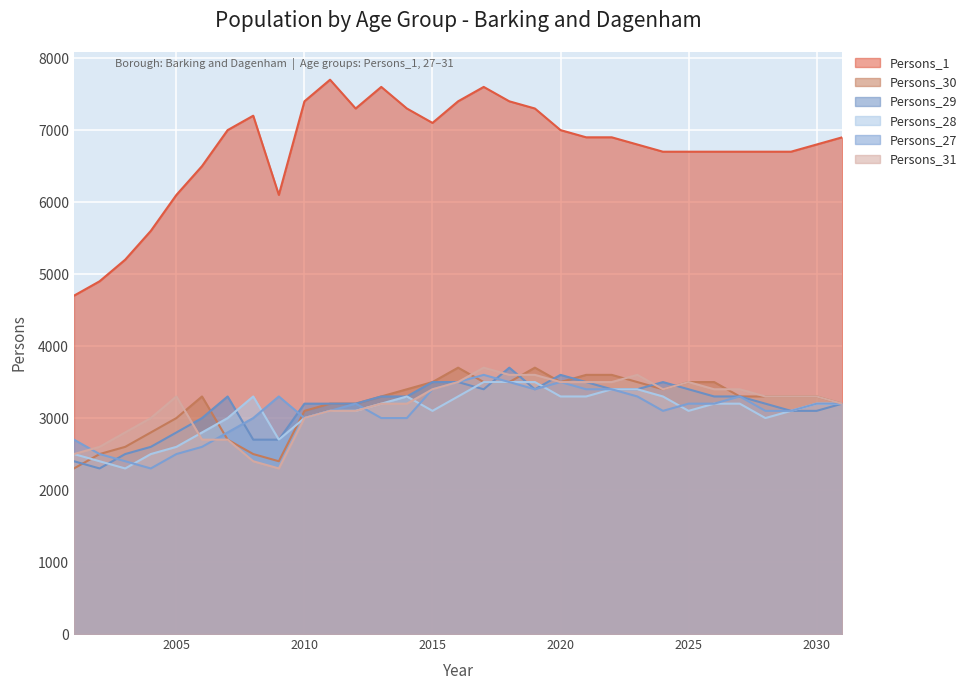

How many lines are shown in the chart?

6